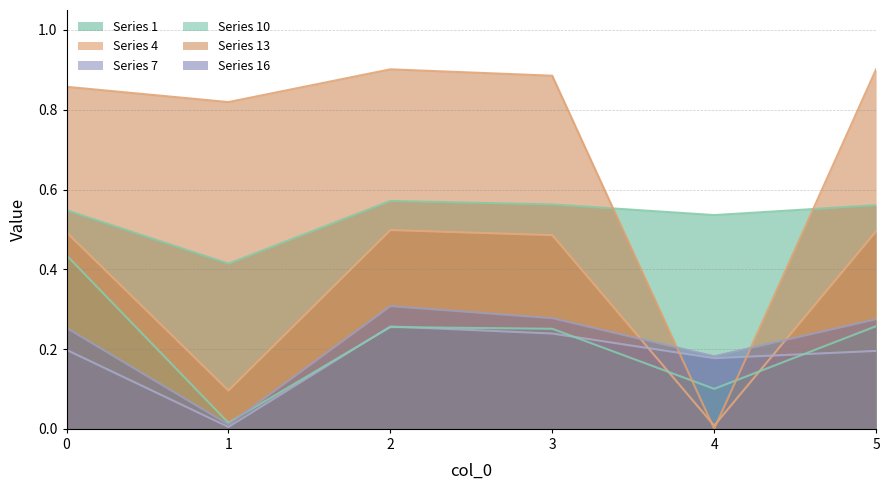

True or false: 16 has more than 2 points higher than both neighbors.

False